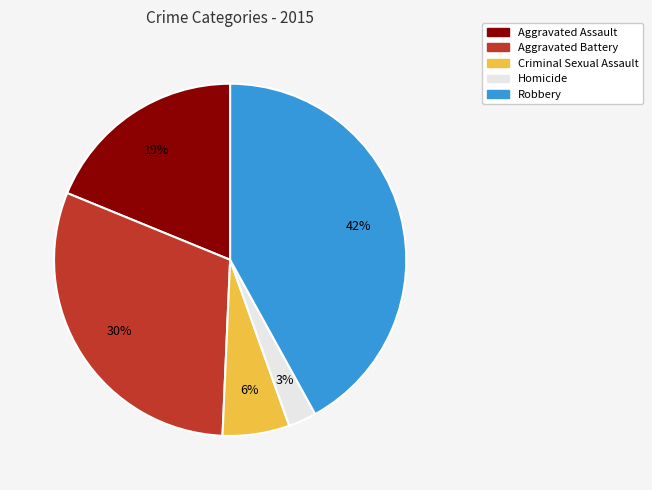

How many slices are in this pie chart?

5